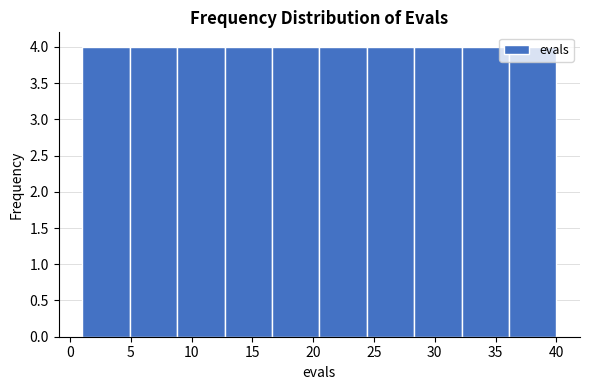

Reading left to right, list every bar in this chart as the range it spans on the x-axis followed by its height. Neither the bar edges nor the heights are printed on the chart, so give them approximately, as read against the axes.

1.0 to 4.9: 4
4.9 to 8.8: 4
8.8 to 12.7: 4
12.7 to 16.6: 4
16.6 to 20.5: 4
20.5 to 24.4: 4
24.4 to 28.3: 4
28.3 to 32.2: 4
32.2 to 36.1: 4
36.1 to 40.0: 4